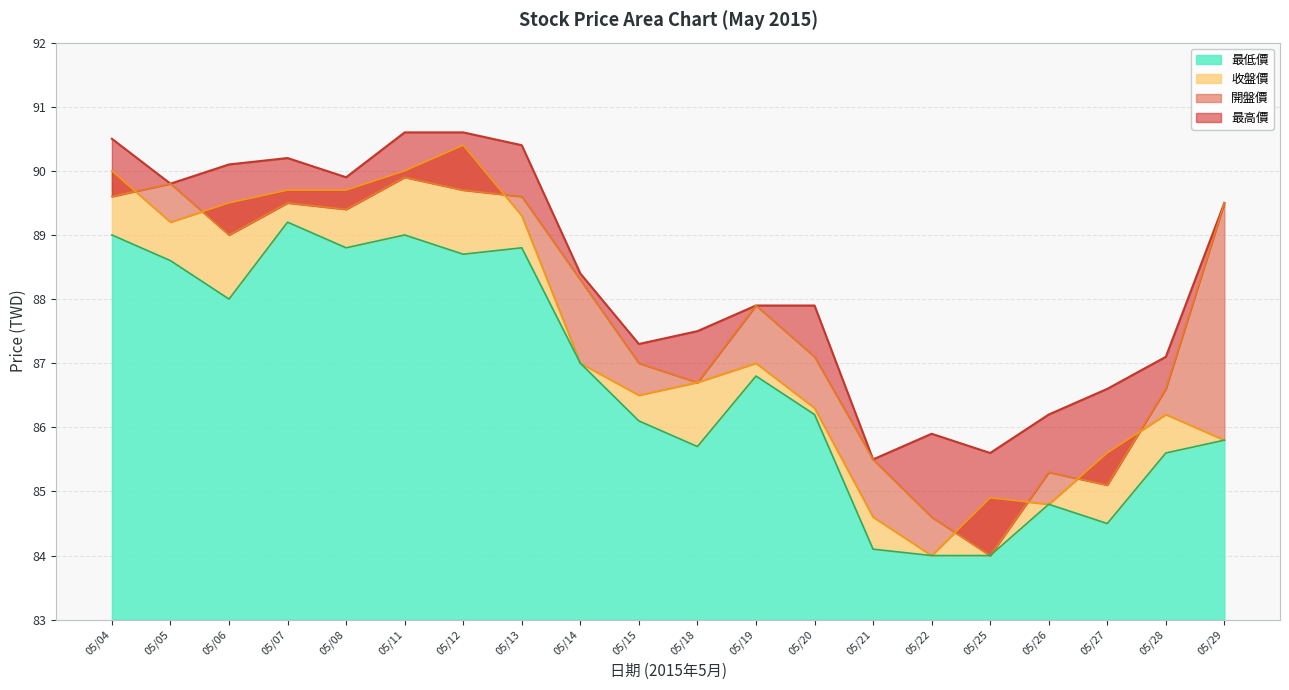

What is the sum of all 開盤價 values?

1754.1